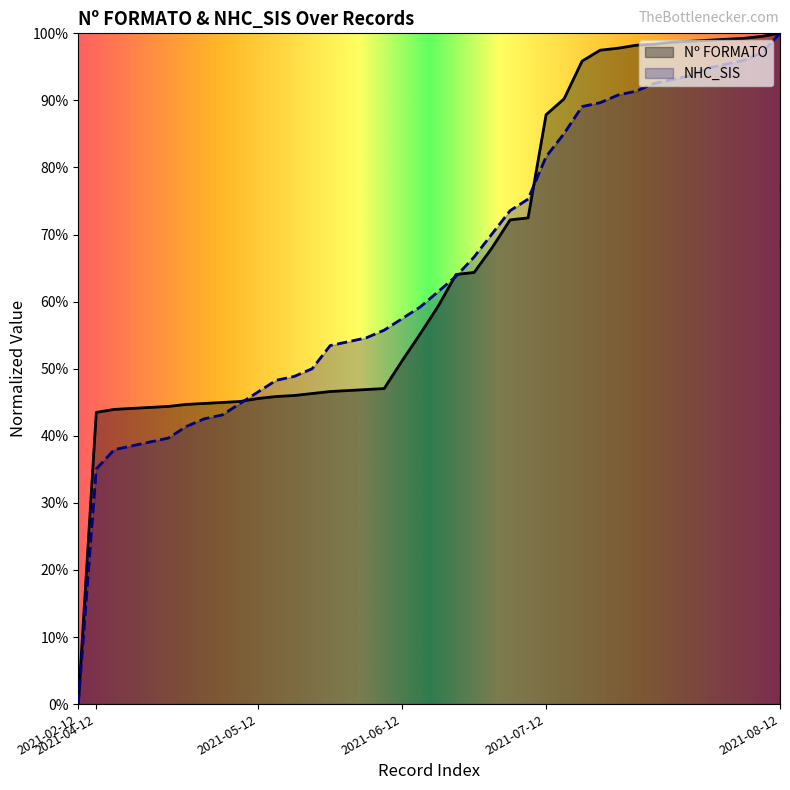

Is it true that Nº FORMATO equals 0.6 at 2021-07-12?

False